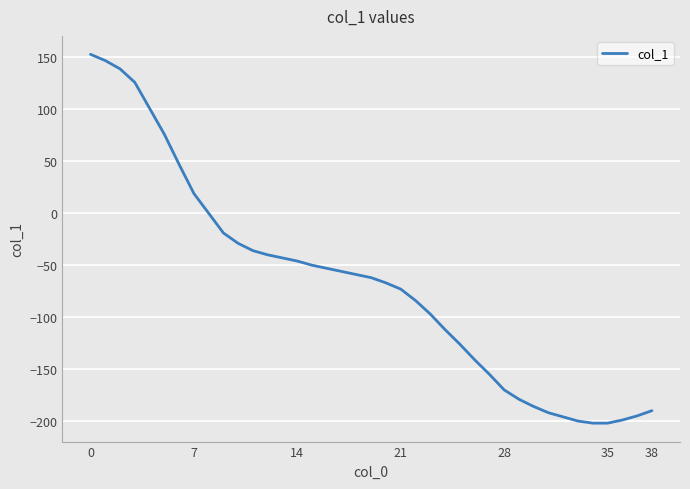

What is the difference between the maximum and minimum values?

355